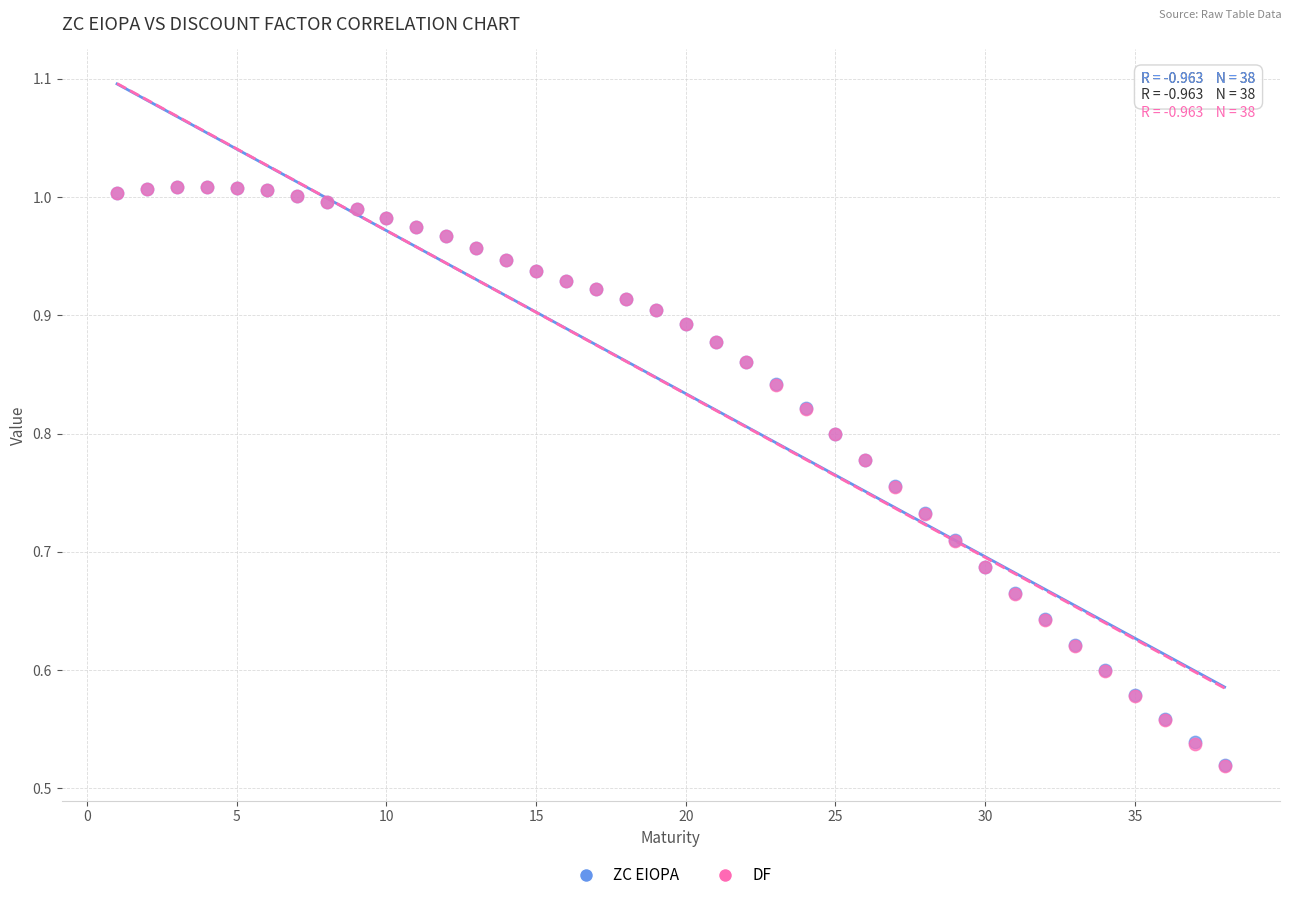

Which series has the widest spread of Y values?

DF